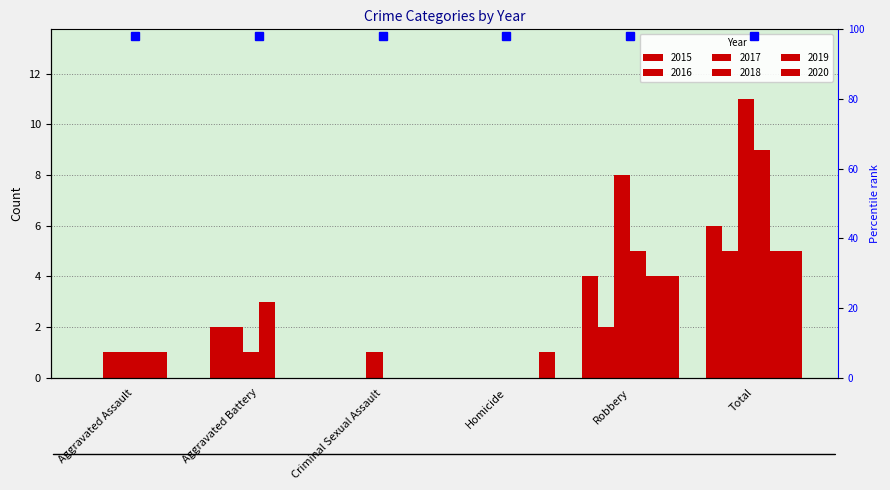

What is the highest value of the 2020 series?

5